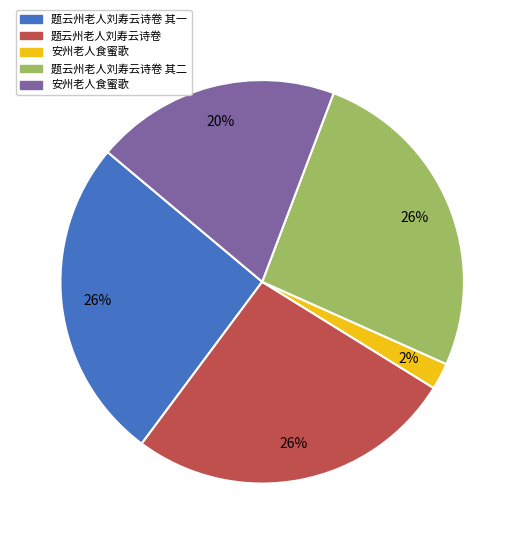

Is there a majority slice in this chart?

No